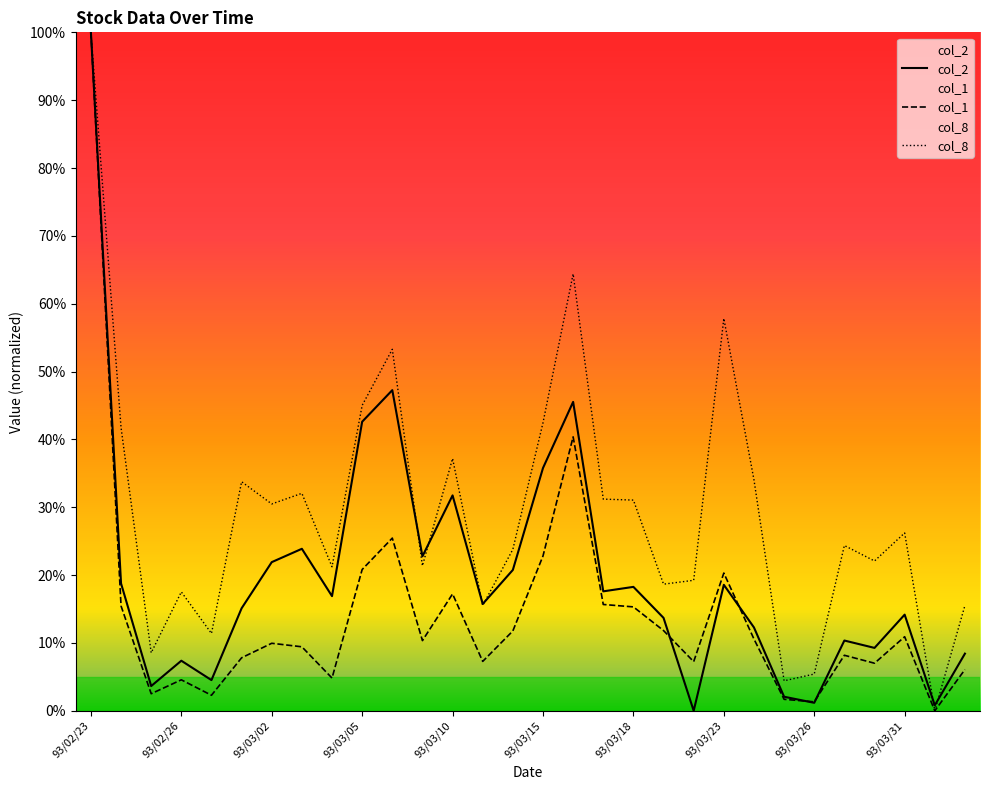

What value does the col_8 series have at 93/03/11?

15.5